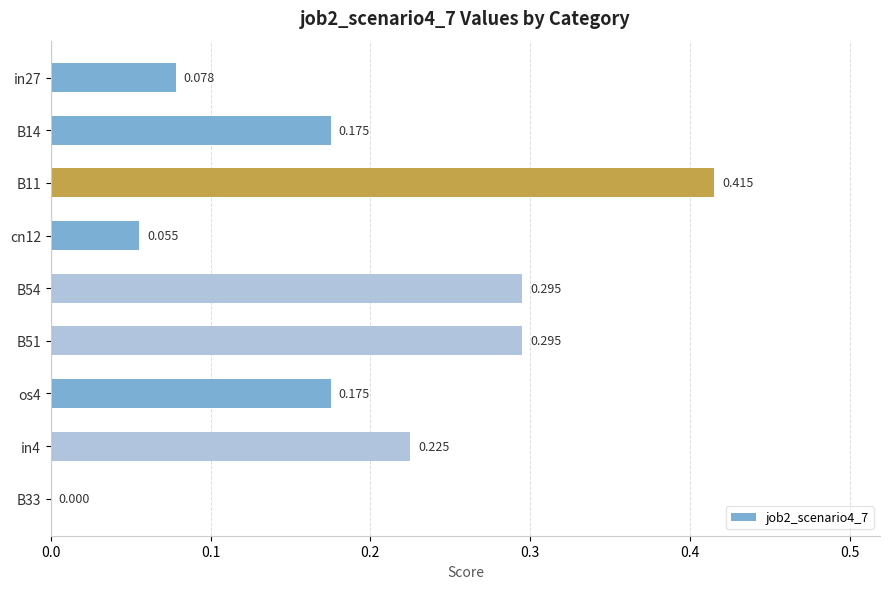

What is the maximum value shown in the chart?

0.4